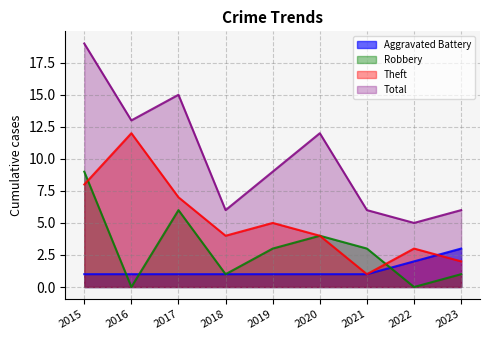

Which series has the largest total across all categories?

Total